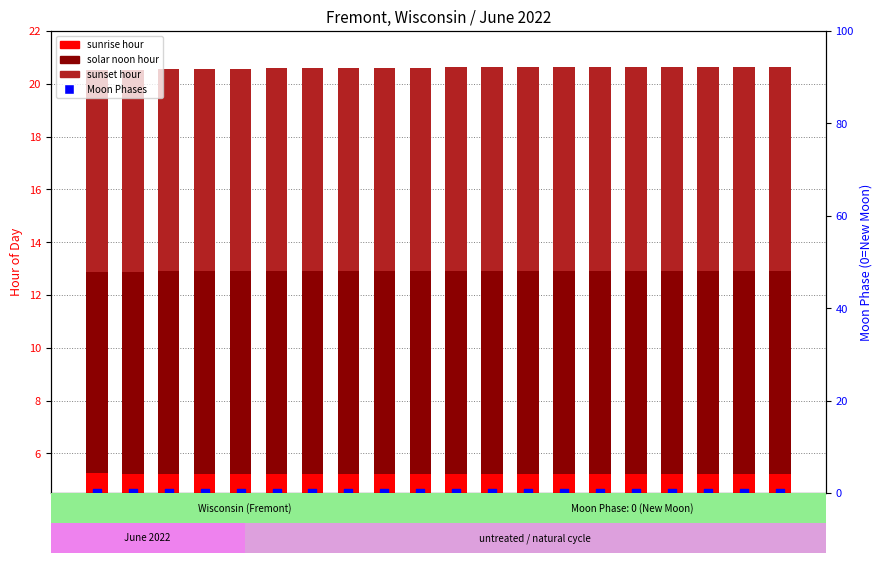

What is the total value across all series at Jun-07?

20.6